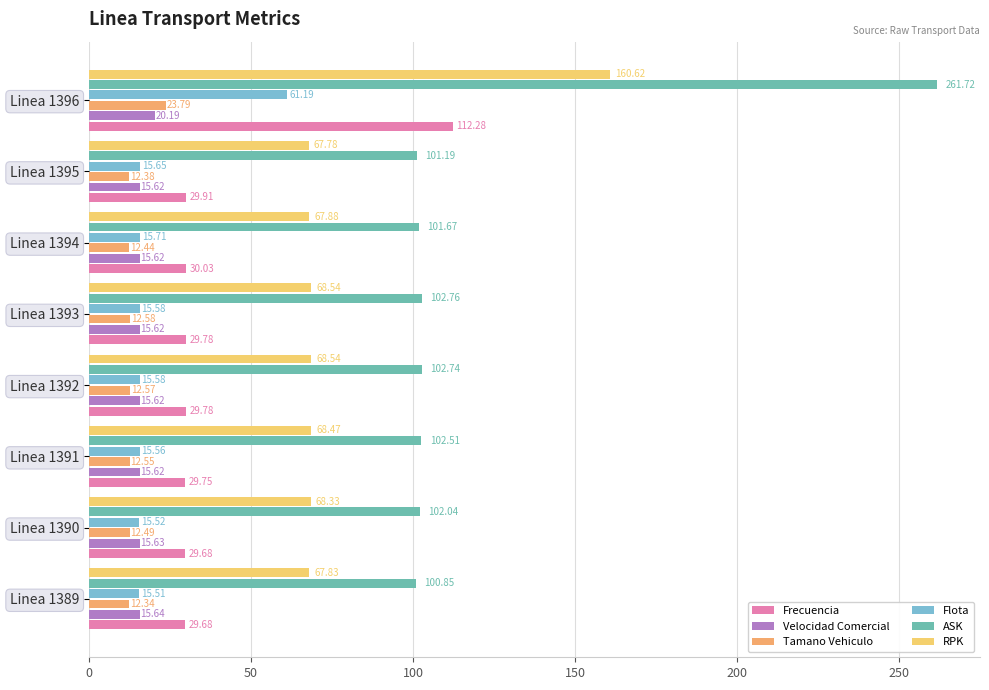

How many distinct data groups are displayed?

6